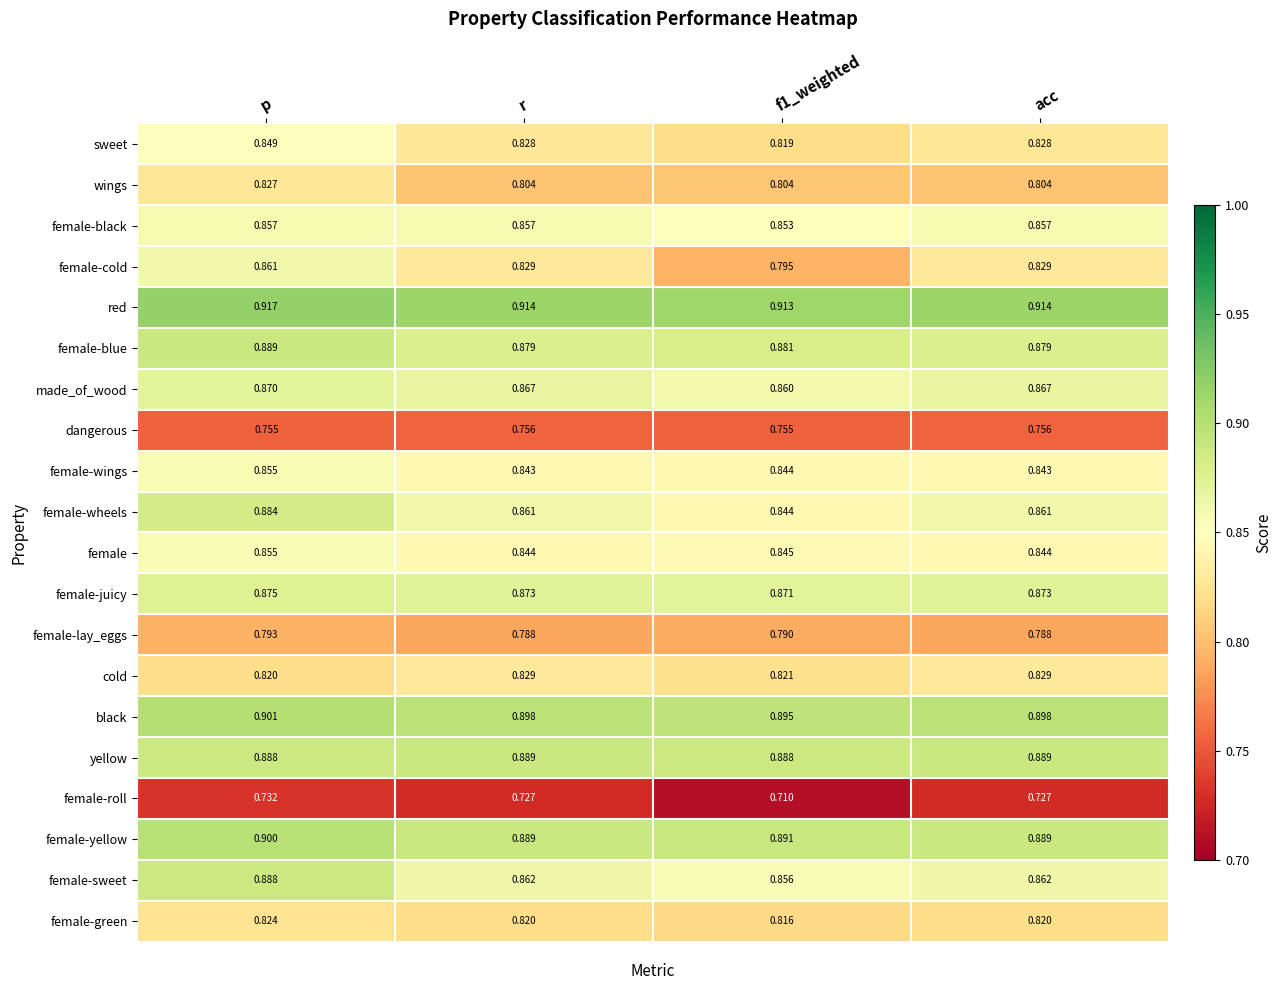

Which series has the largest total across all categories?

red